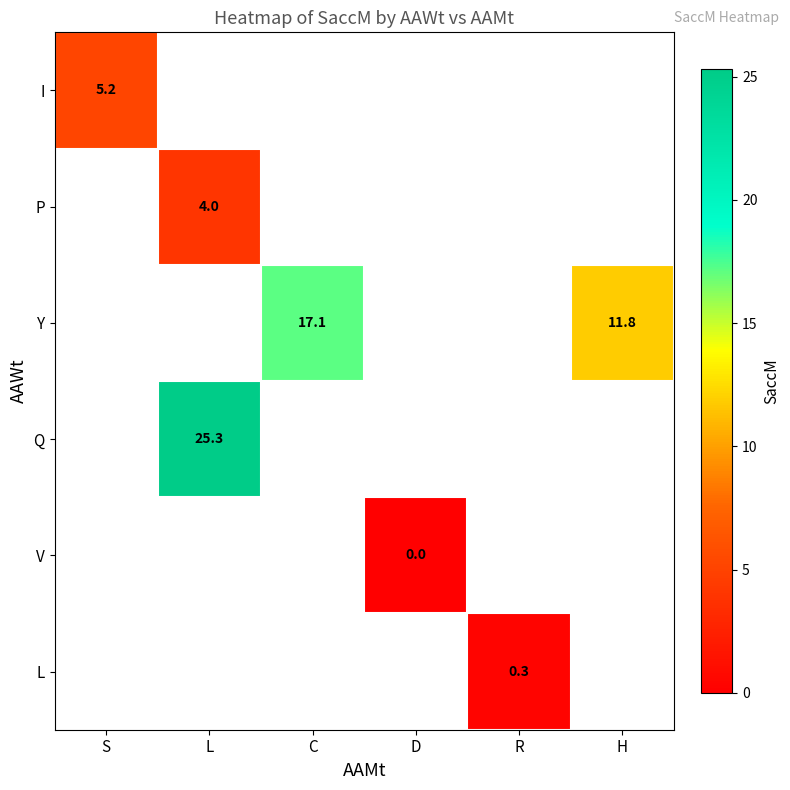

True or false: L has a value of 0.3 at R.

True